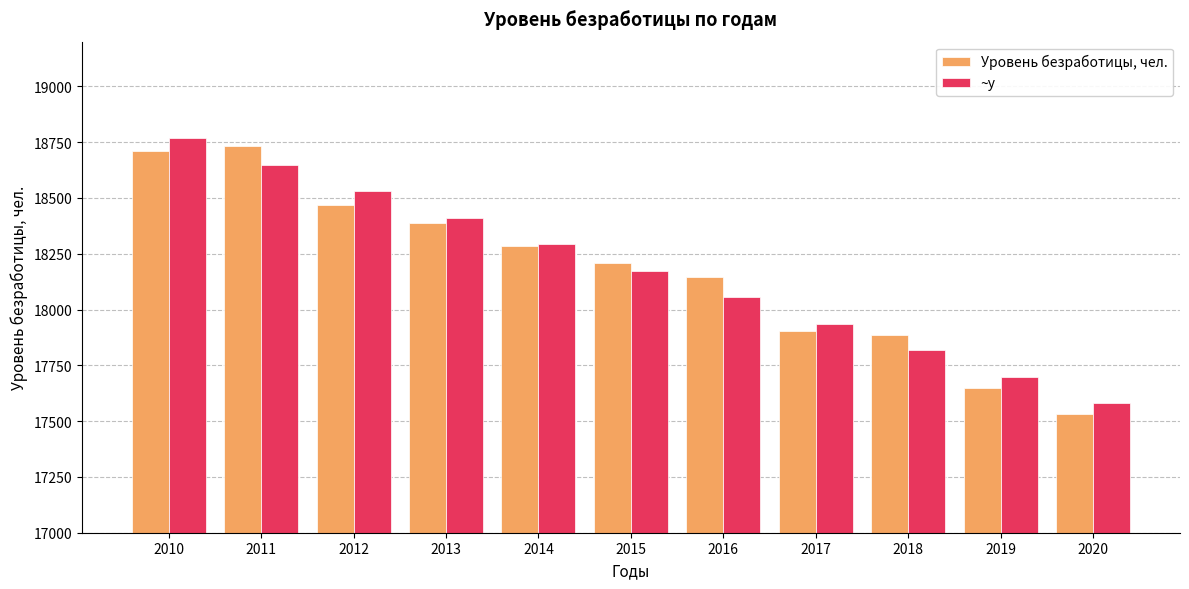

Which series changed the most between 2012 and 2015?

~y